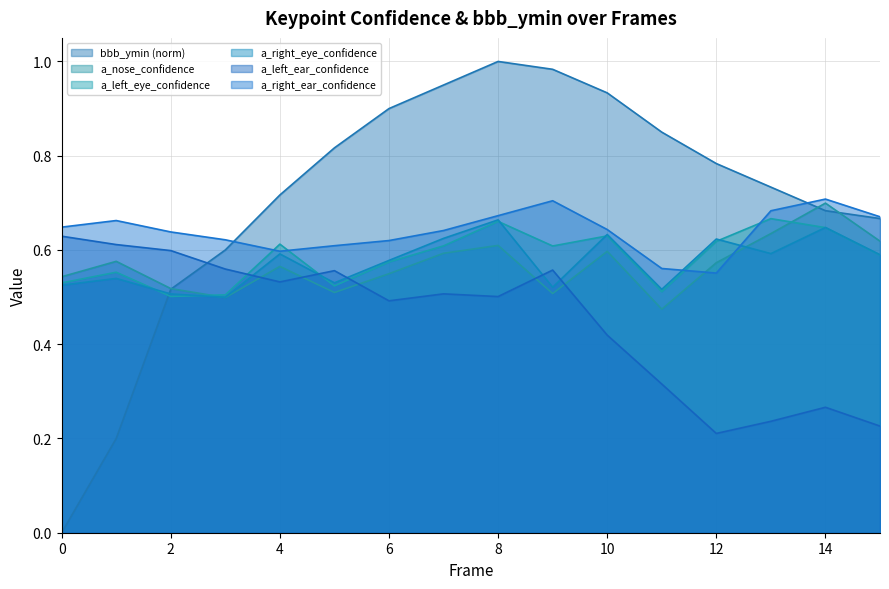

True or false: a_left_eye_confidence has a value of 0.6 at 14.

True